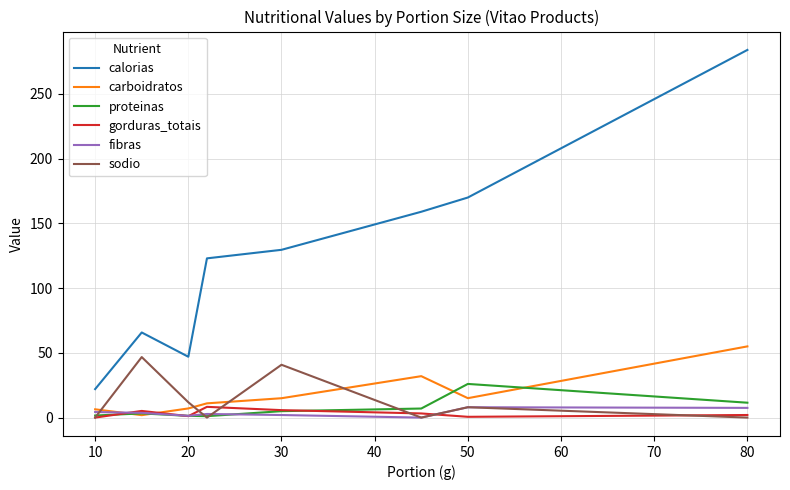

Which series has the largest total across all categories?

calorias